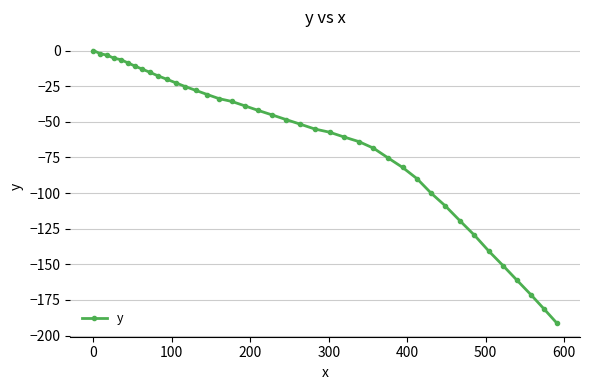

What is the value of the 27th point from the left?

-68.5